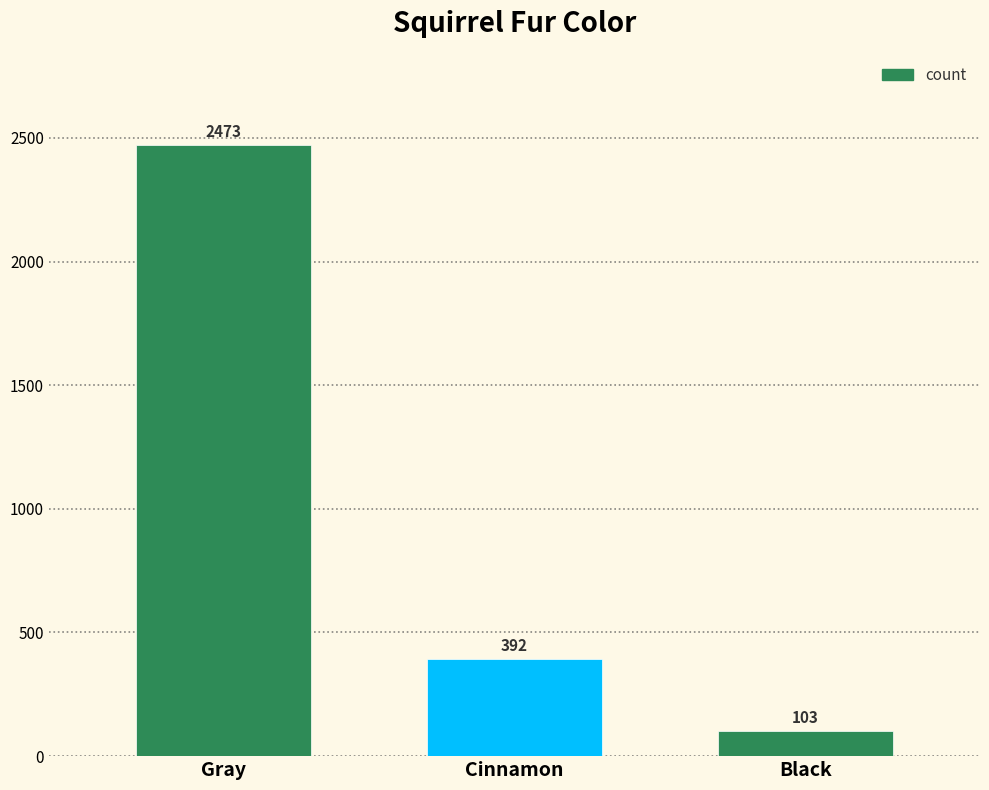

Rank the categories by value from lowest to highest.

Black, Cinnamon, Gray